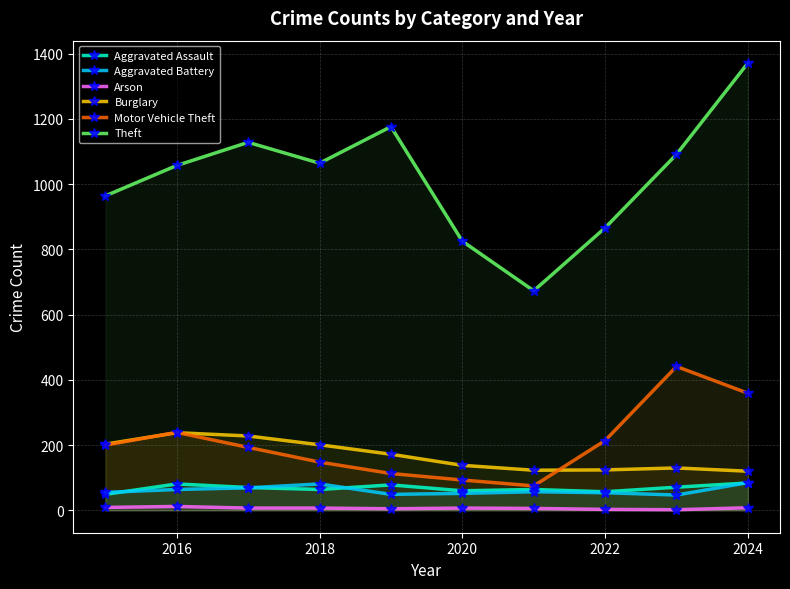

What is the difference between the Motor Vehicle Theft values at 2022 and 2018?

66